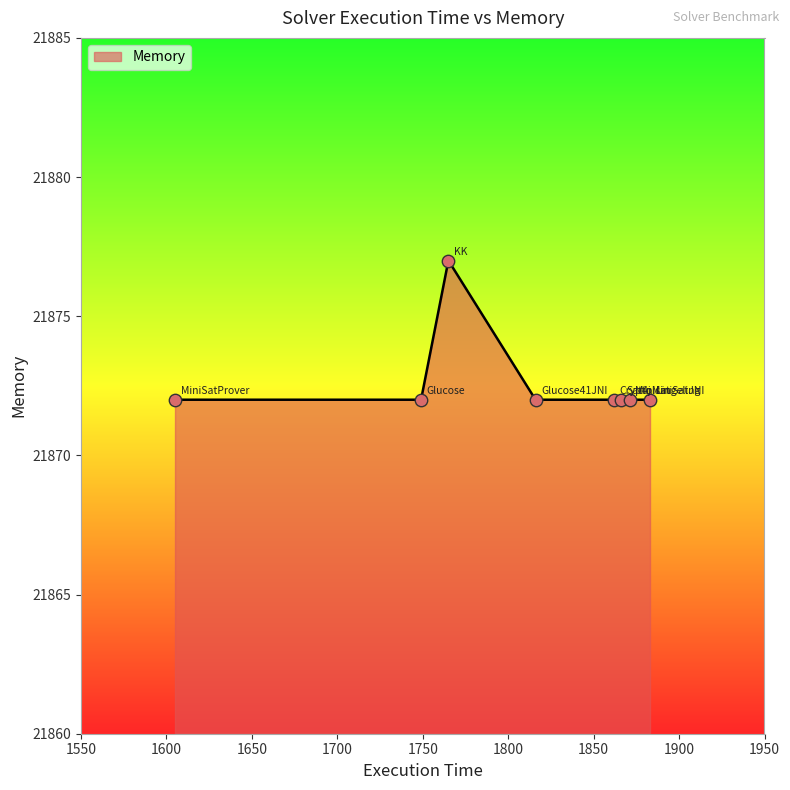

What is the difference between the maximum and minimum values?

5